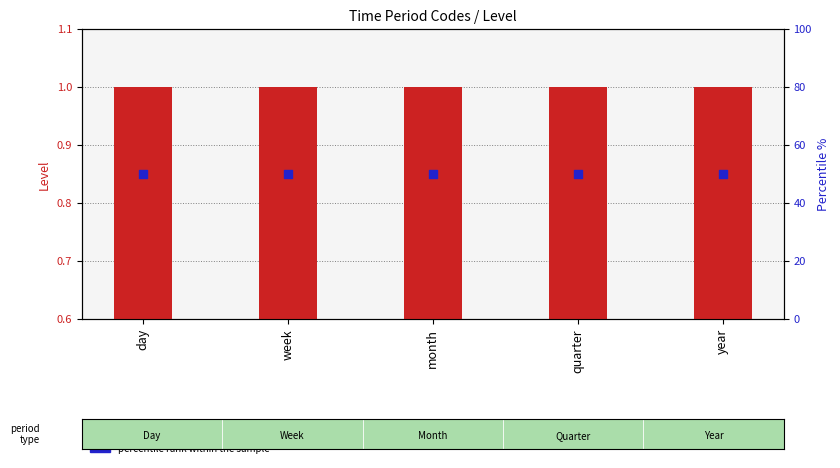

At which category is the sum across all series the highest?

day